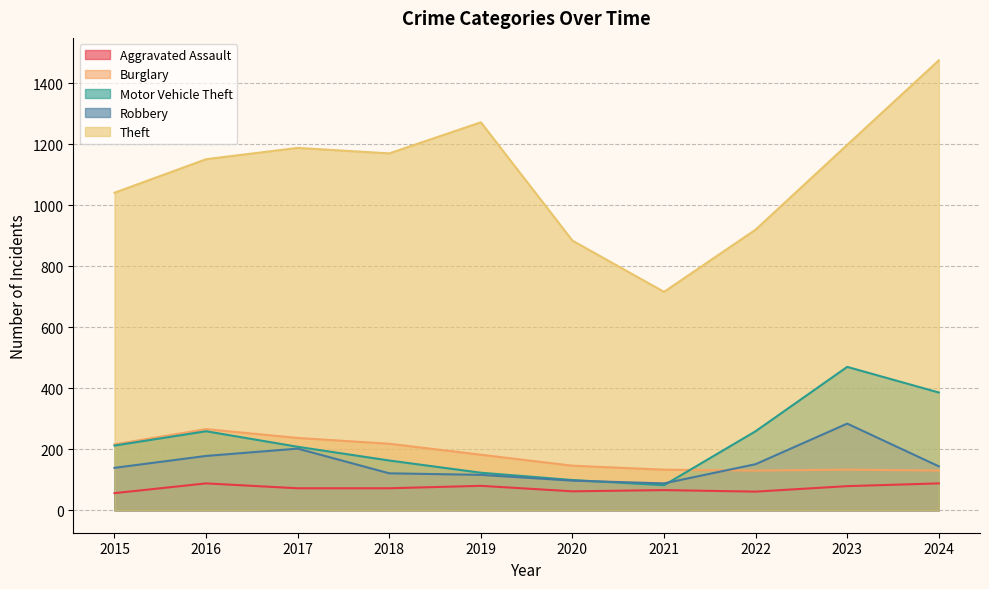

How many interior local valleys does the Burglary series have?

1